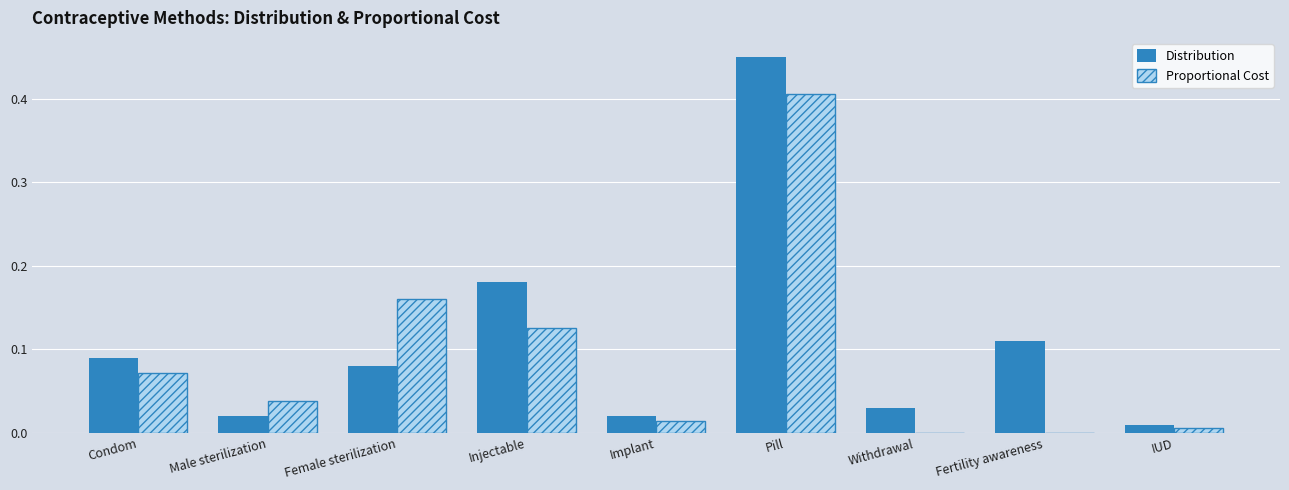

At which category does the chart reach its peak across all series?

Pill